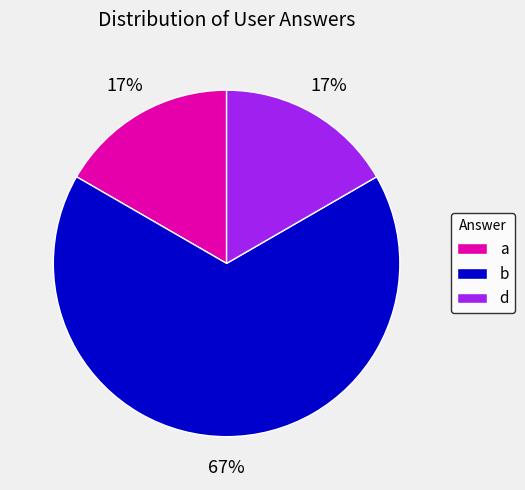

Does any single category account for the majority?

Yes